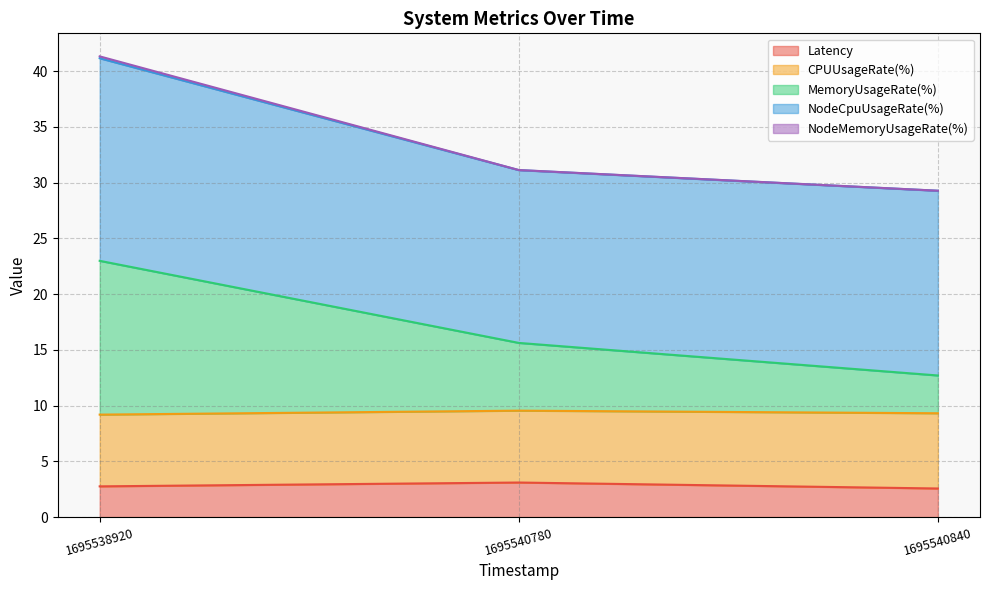

What is the value of the NodeMemoryUsageRate(%) point at the 3rd from the left?

29.3